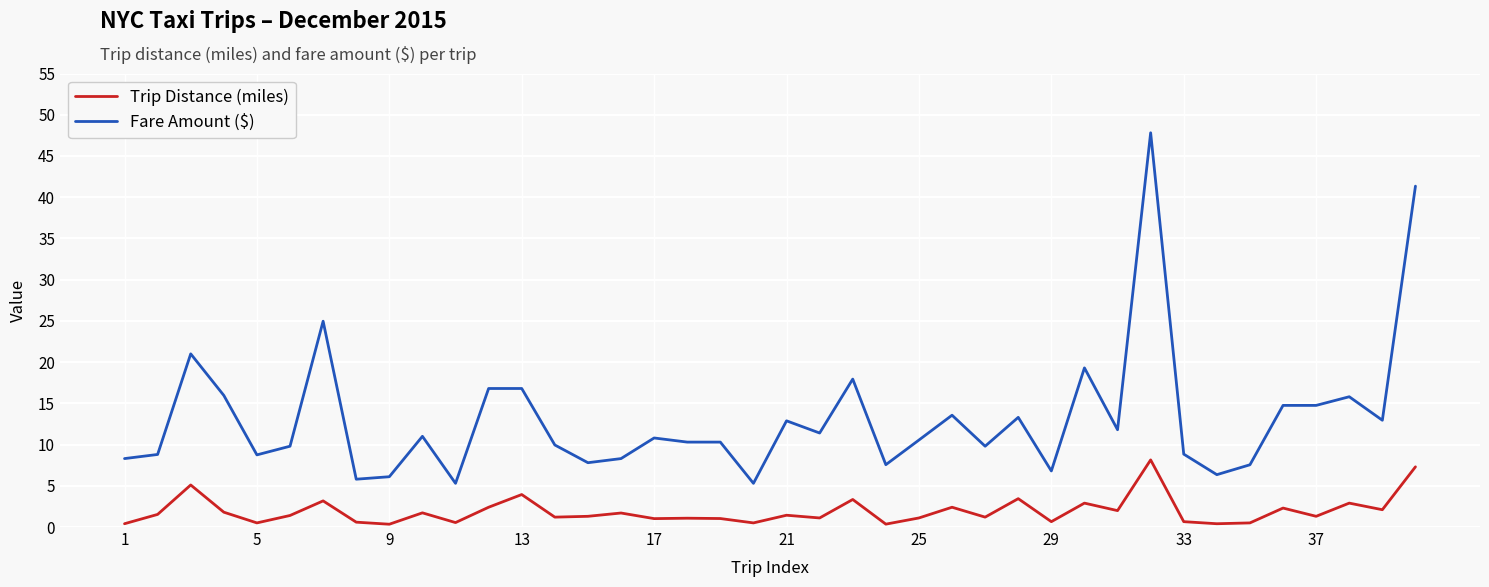

What is the greatest value displayed?

47.8